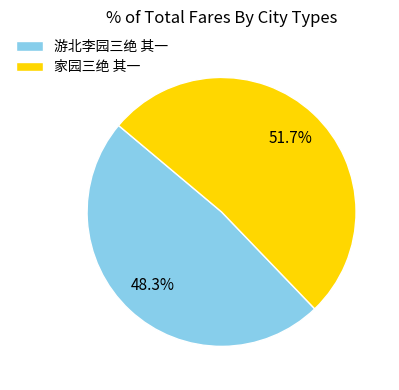

Which slice is the largest?

家园三绝 其一